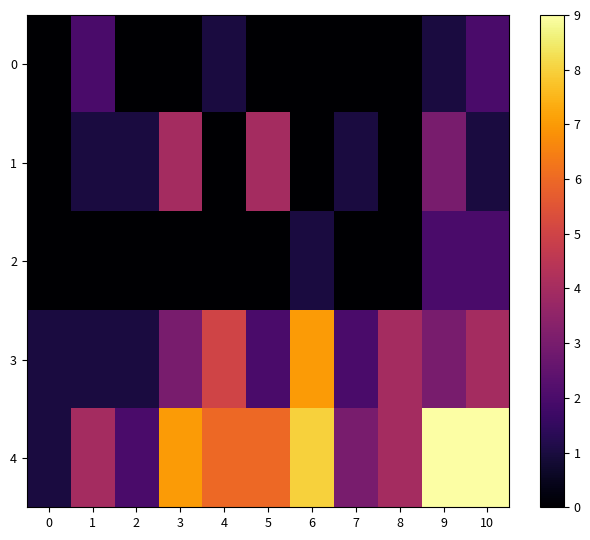

What is the total value across all series at 9?

18